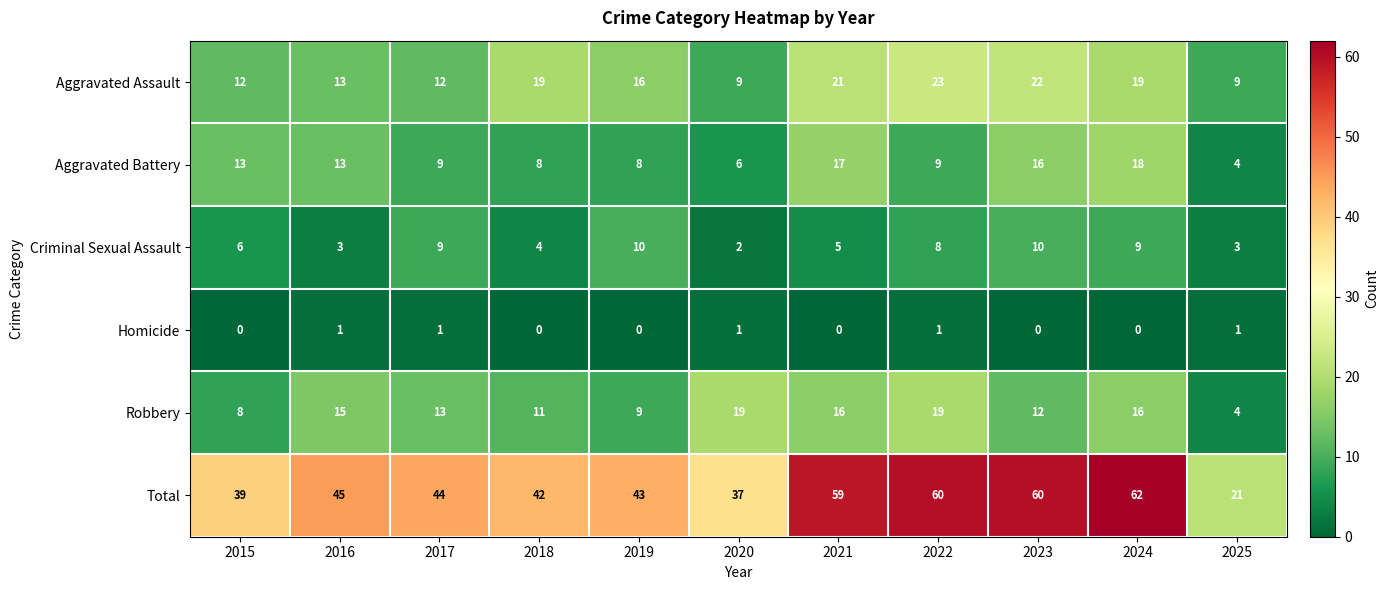

Is it true that Robbery equals 6 at 2025?

False